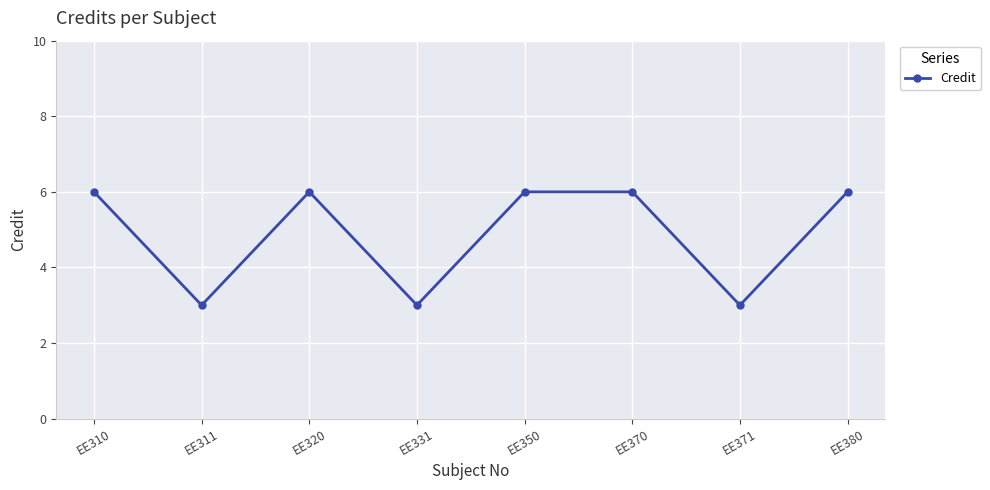

The chart shows a value of 6 at EE350. True or false?

True